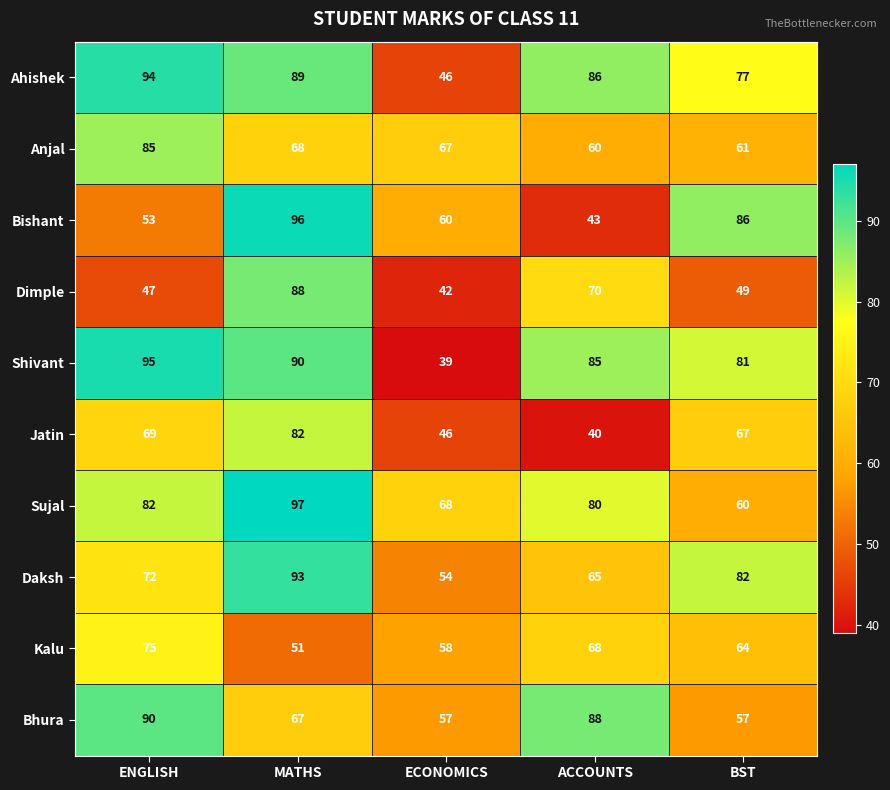

At how many categories does at least one series exceed 84?

4